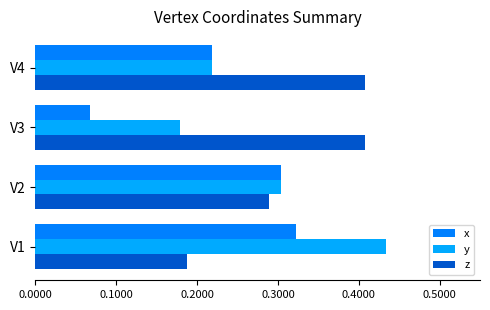

What is the sum of all y values?

1.1